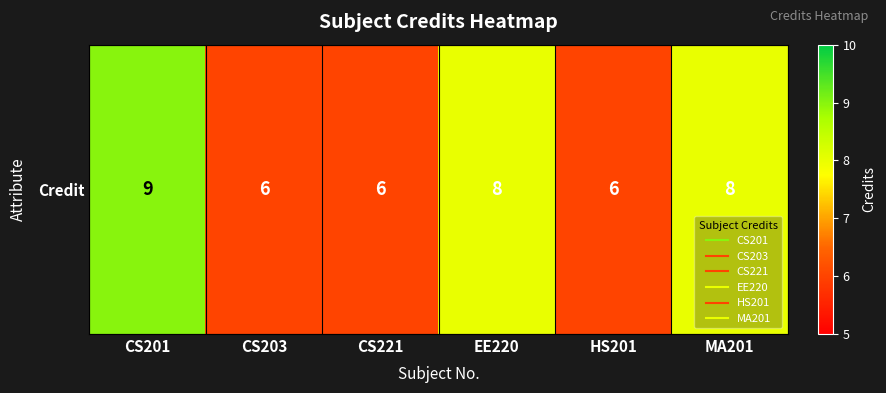

List the labels in order of value, largest first.

CS201, EE220, MA201, CS203, CS221, HS201